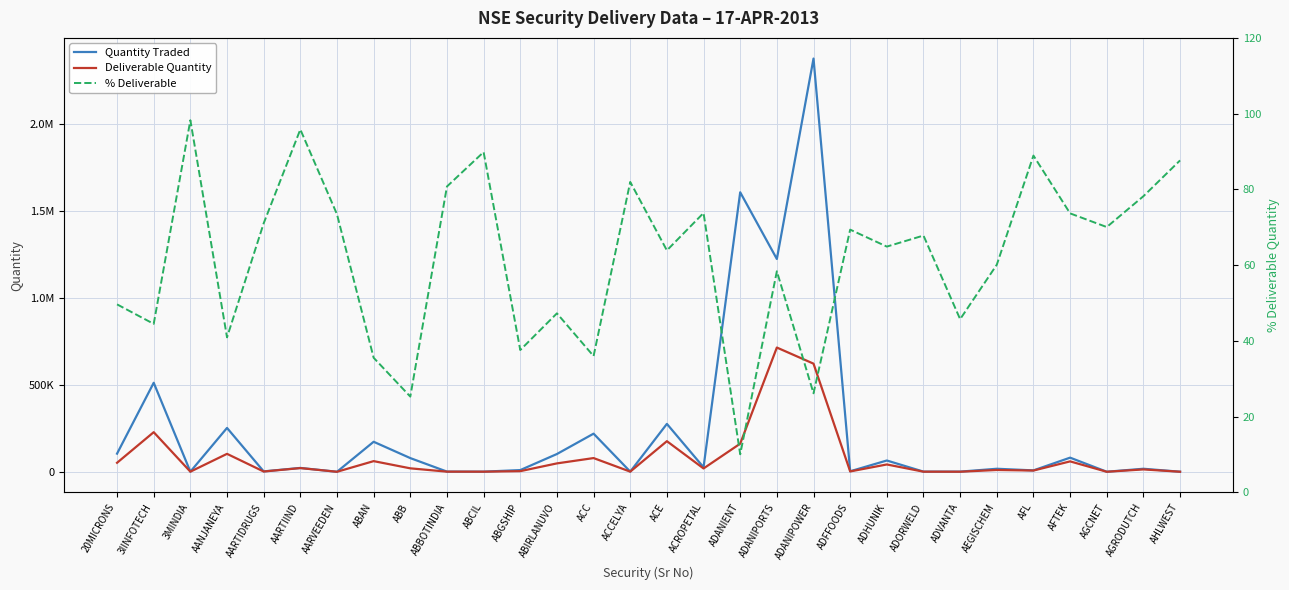

Between ADANIPOWER and AEGISCHEM, which series saw the biggest shift?

Quantity Traded